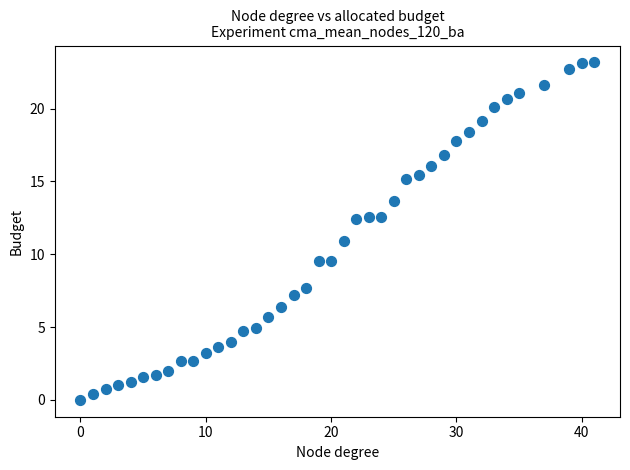

What is the range of X values (max minus min)?

41.0